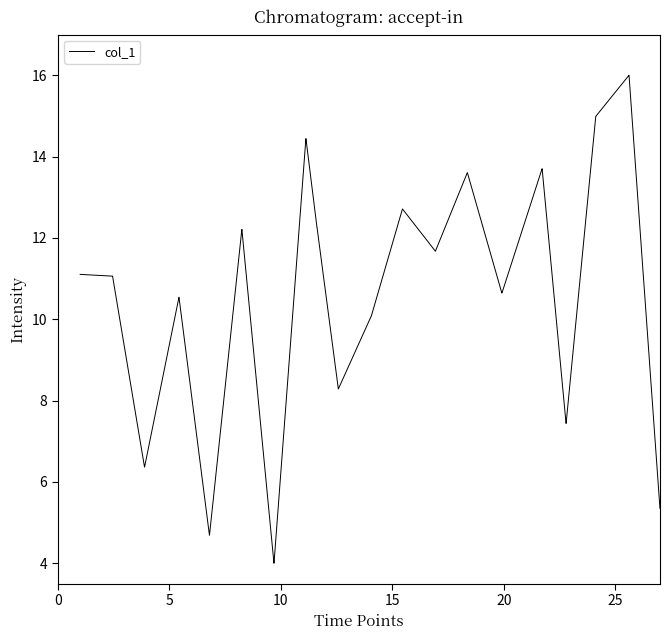

What is the difference between the maximum and minimum values?

12.0